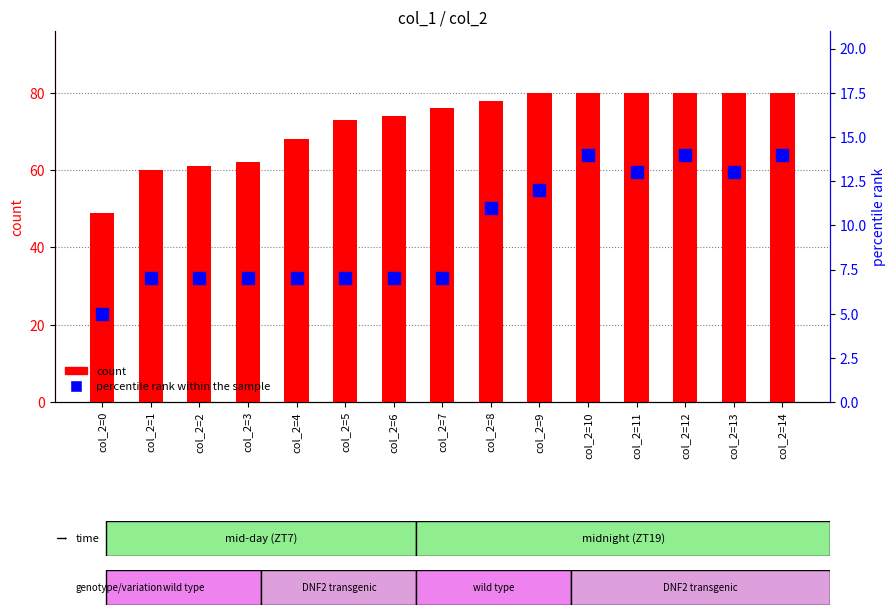

Reading left to right, what are all the values shown in this chart?

count: 49	60	61	62	68	73	74	76	78	80	80	80	80	80	80
percentile rank within the sample: 5	7	7	7	7	7	7	7	11	12	14	13	14	13	14